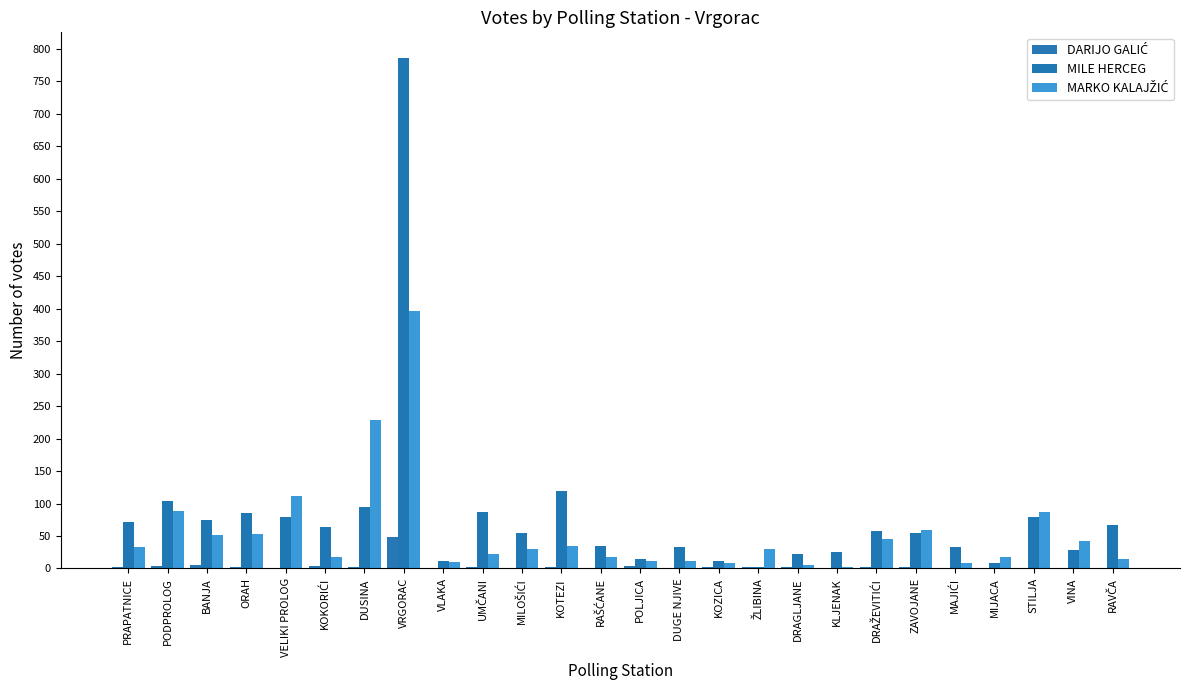

The MILE HERCEG series shows 26 at KOTEZI. True or false?

False